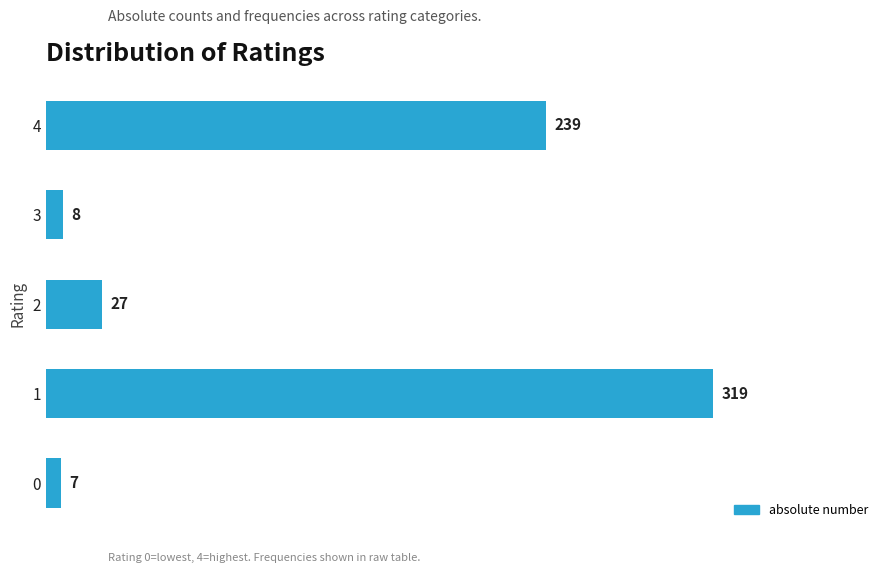

Reading bottom to top, transcribe all the data shown in this chart.

7	319	27	8	239